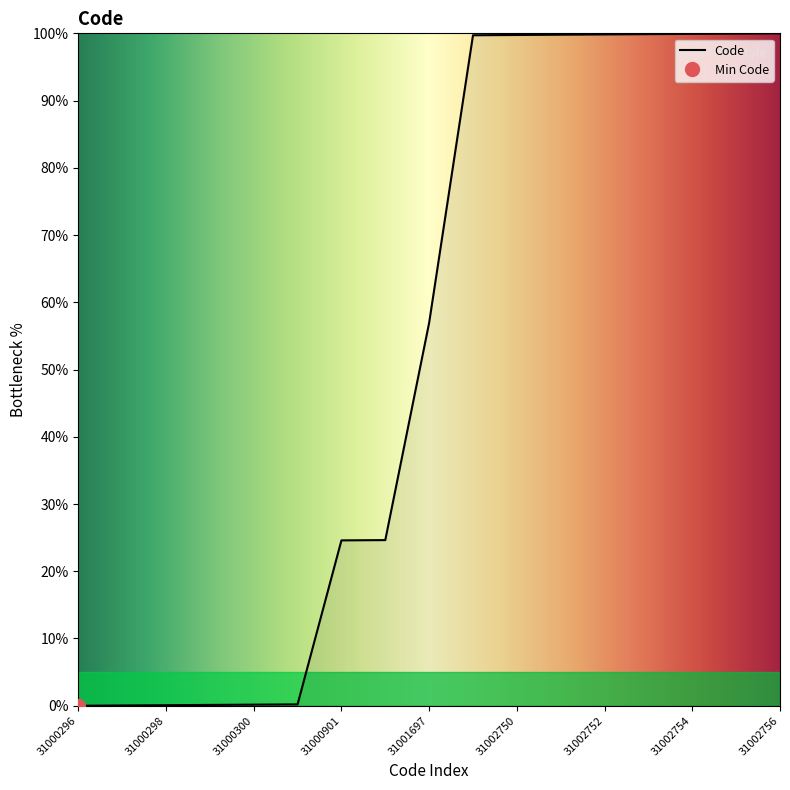

Approximately how many times larger is the value at 31000901 compared to 31001697?

0.4